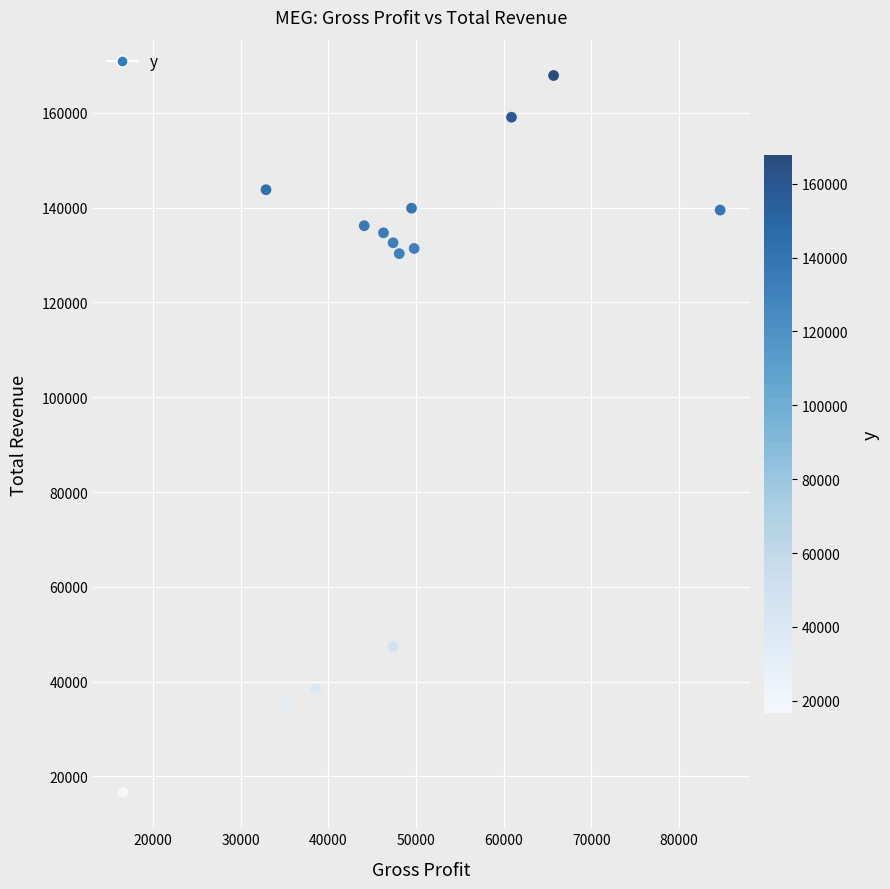

What is the range of X values (max minus min)?

68100